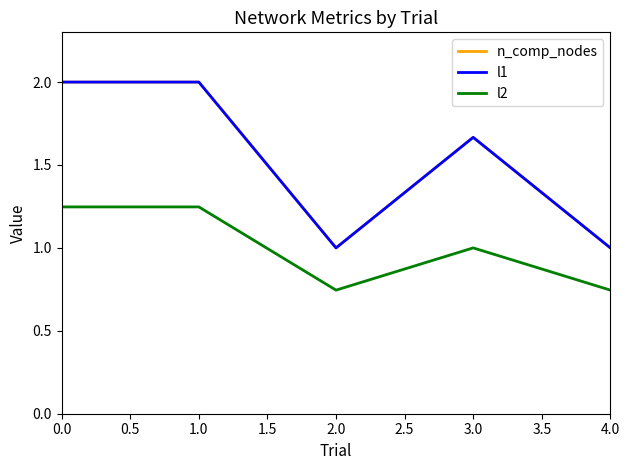

How many lines are shown in the chart?

3